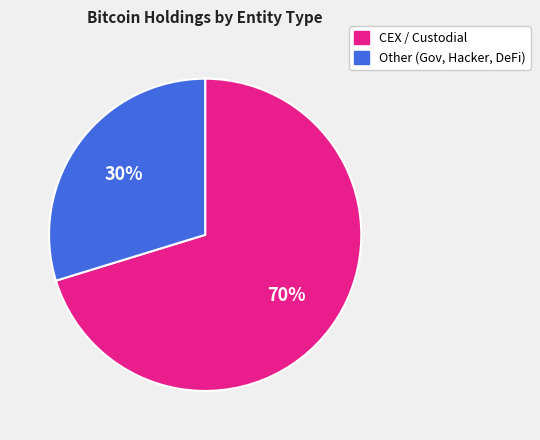

How many segments does this pie chart have?

2